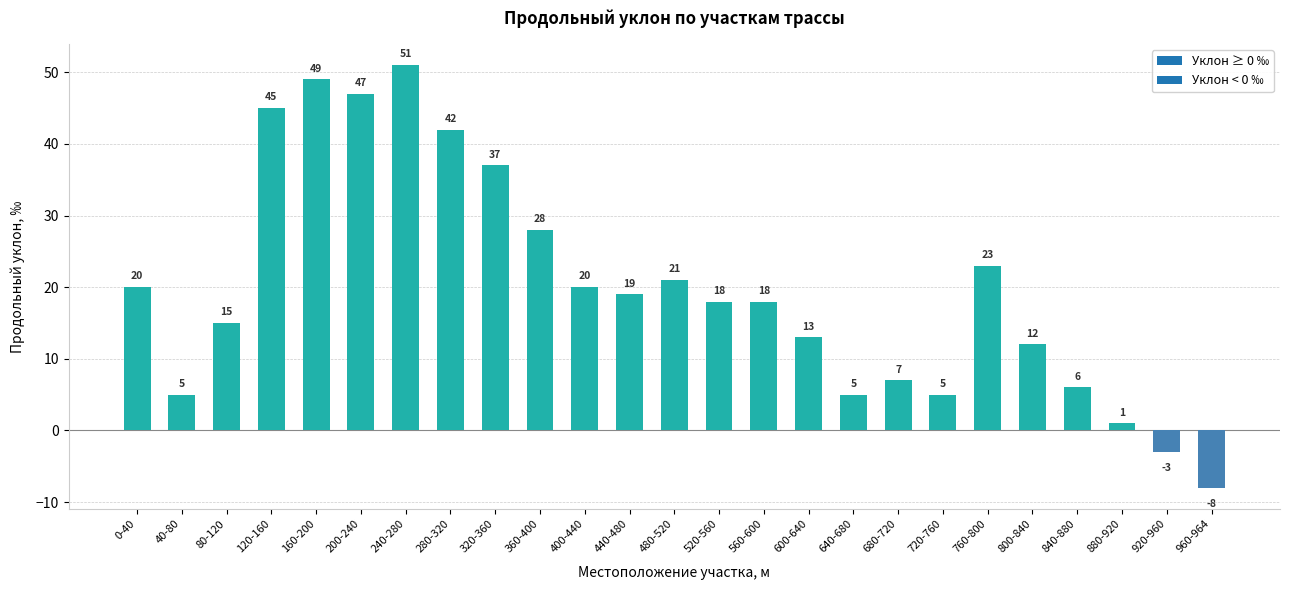

How many values are above zero?

23